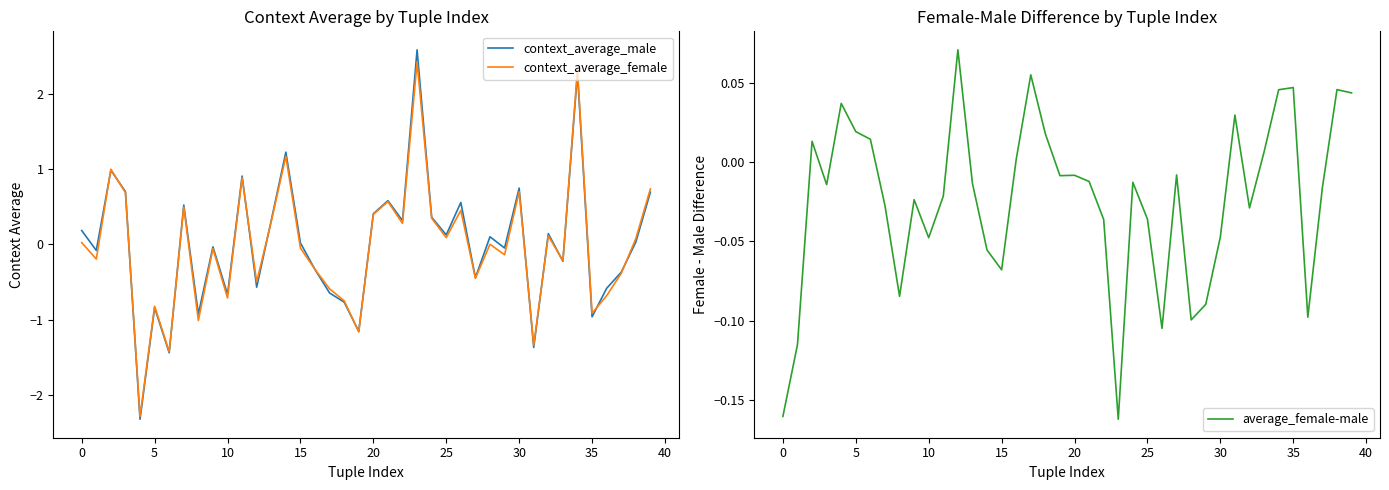

How many lines are shown in the chart?

3